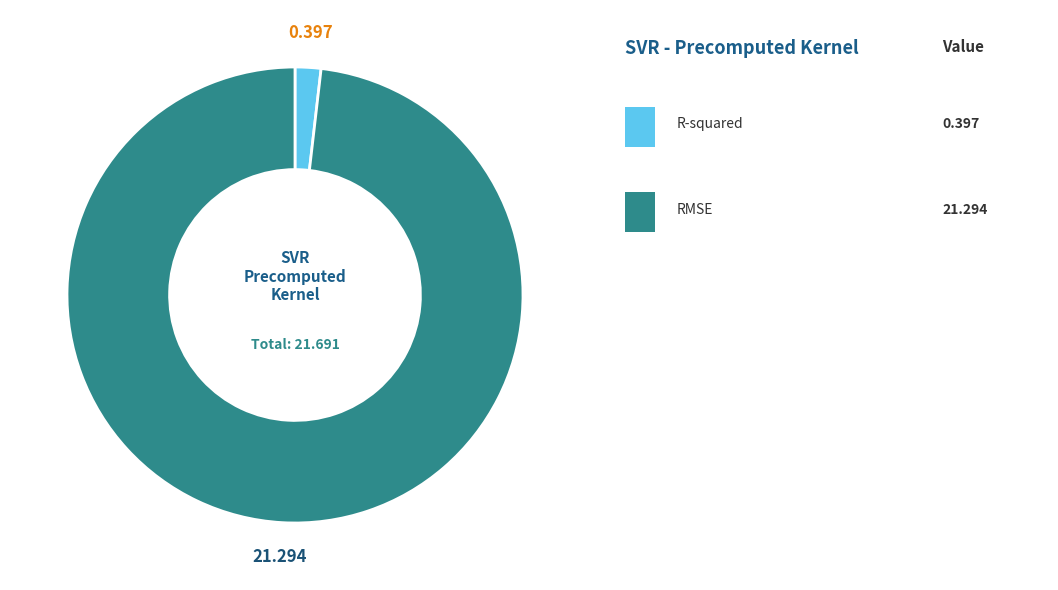

Is there any slice that represents more than half of the pie?

Yes